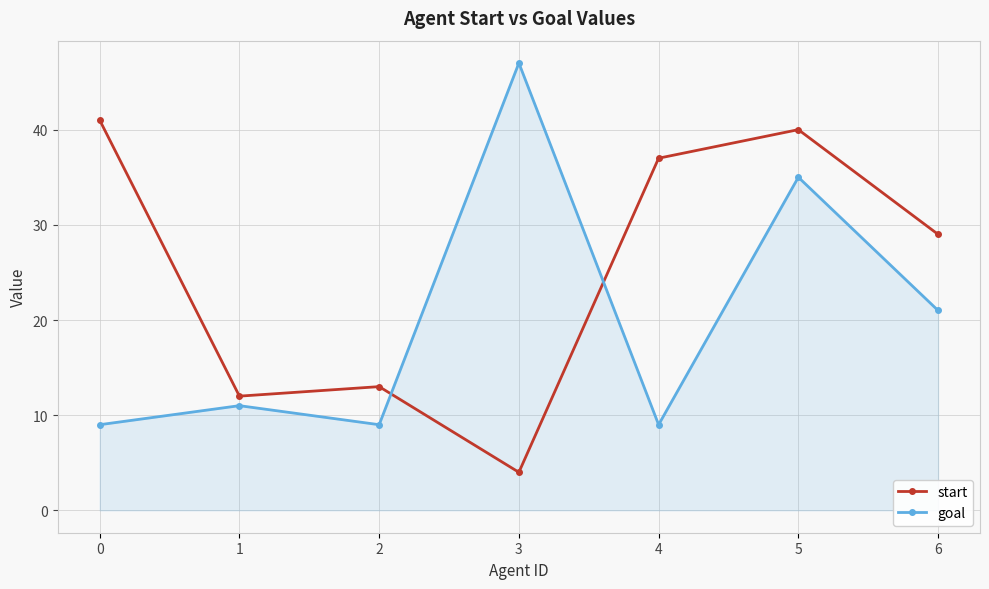

List the series in order of their overall mean, highest first.

start, goal